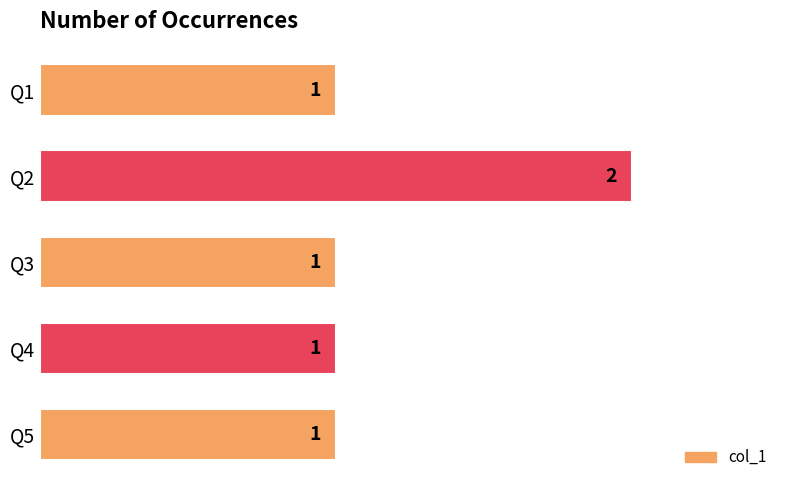

What is the sum of all values?

6